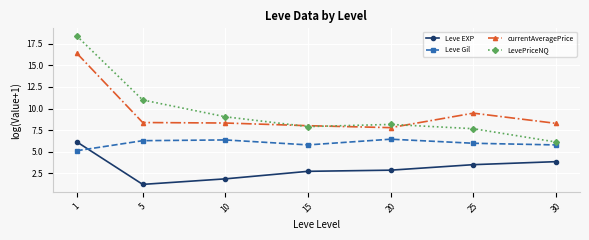

At which category does the chart reach its minimum across all series?

5